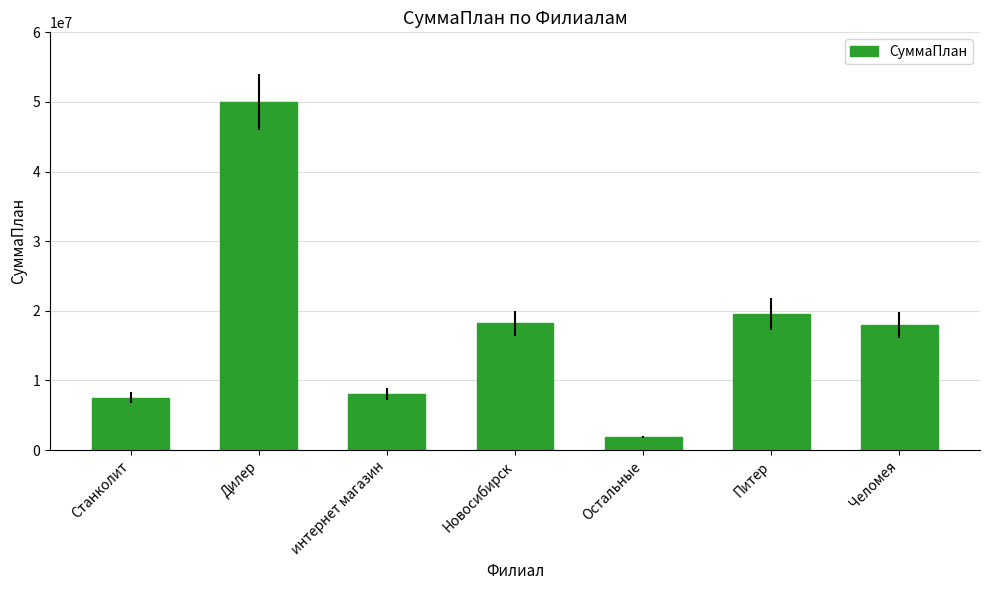

What is the ratio of the value at Питер to the value at Остальные?

10.5